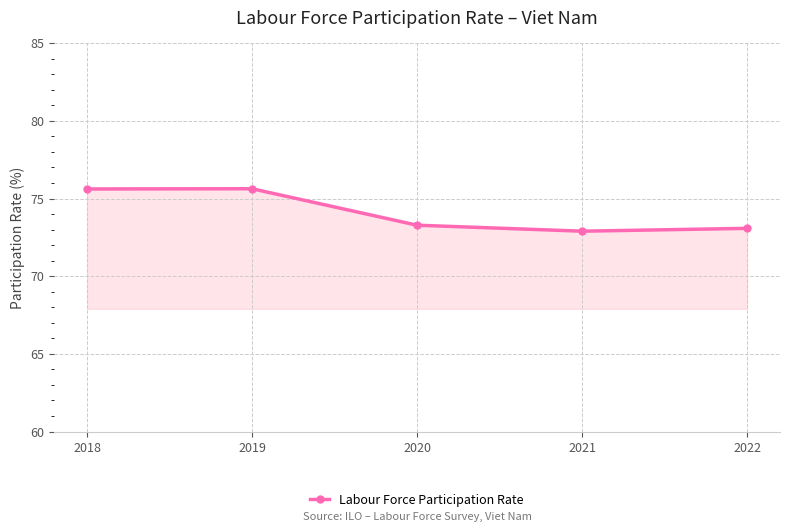

How many lines are shown in the chart?

1